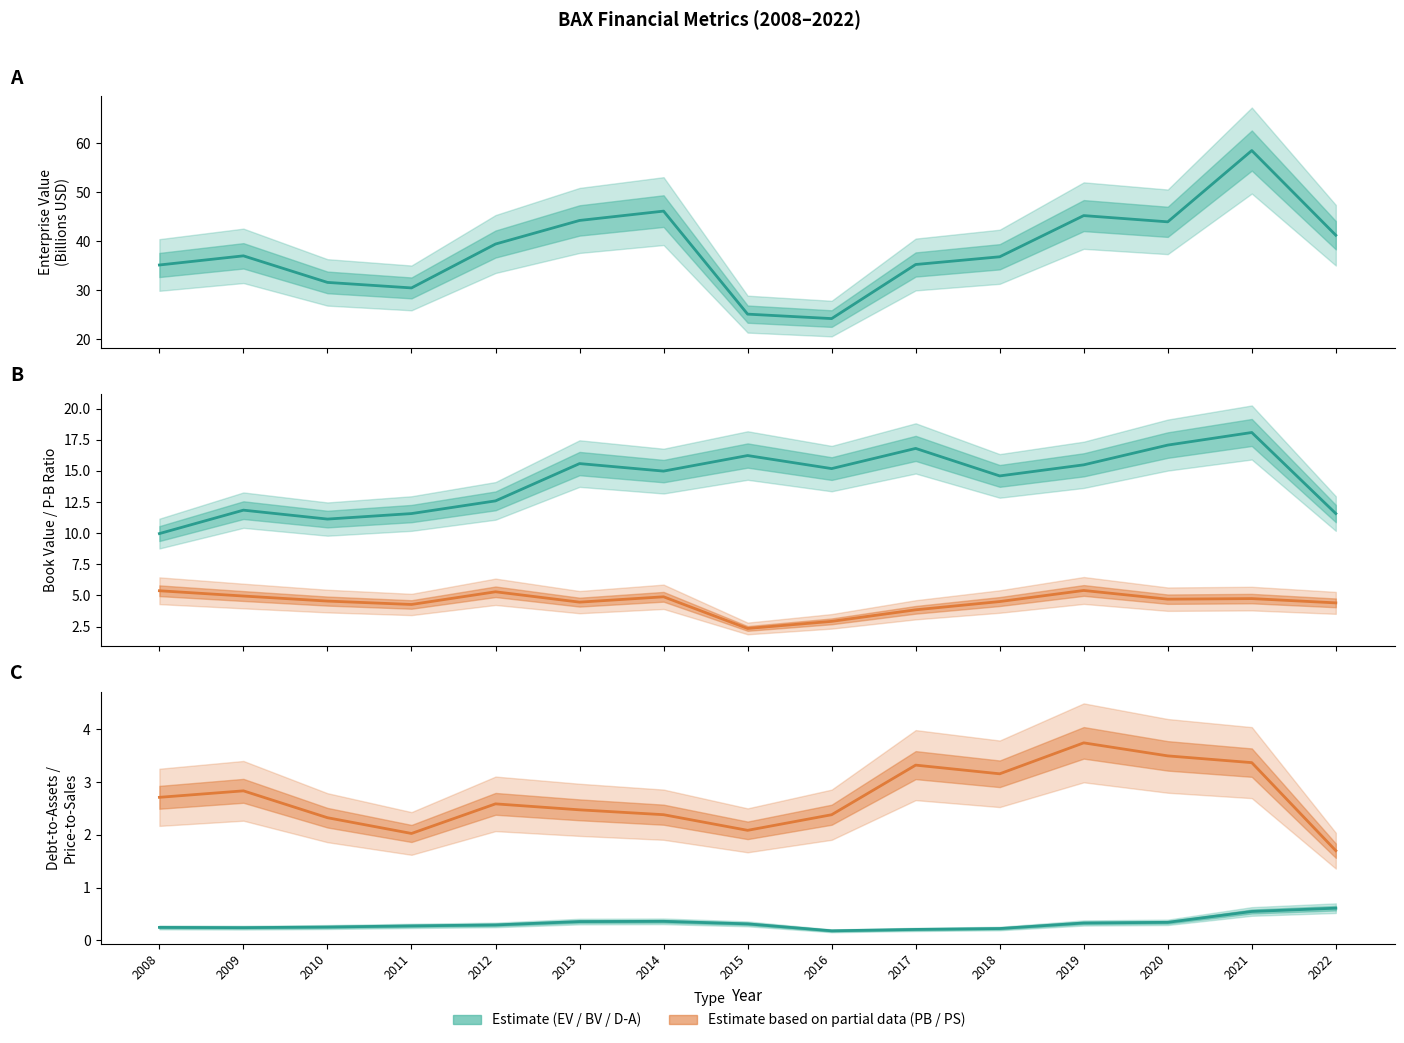

At how many categories does at least one series exceed 37?

7